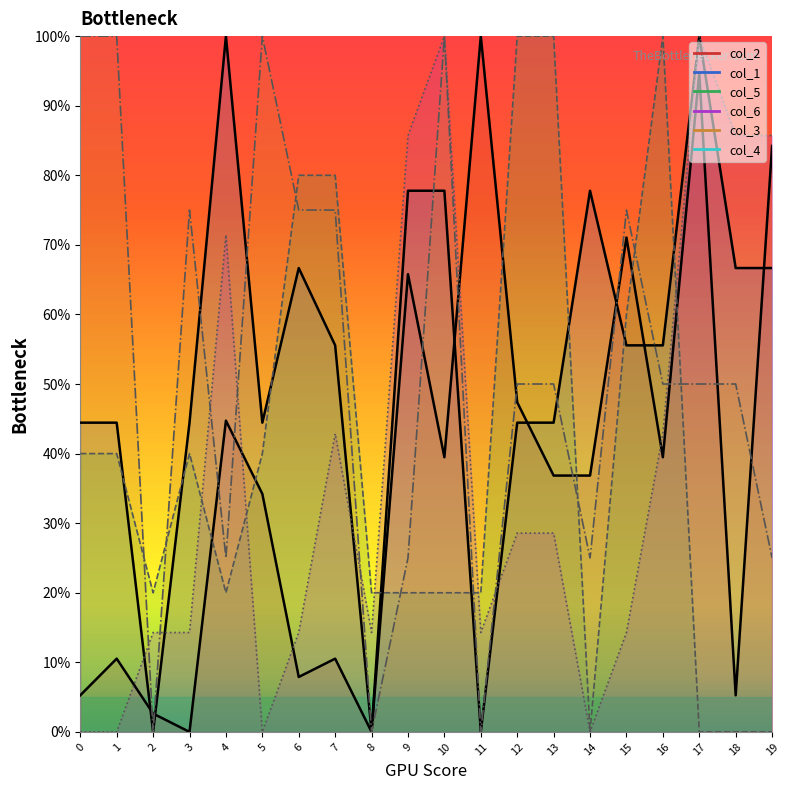

True or false: col_5 and col_3 intersect in this chart.

True